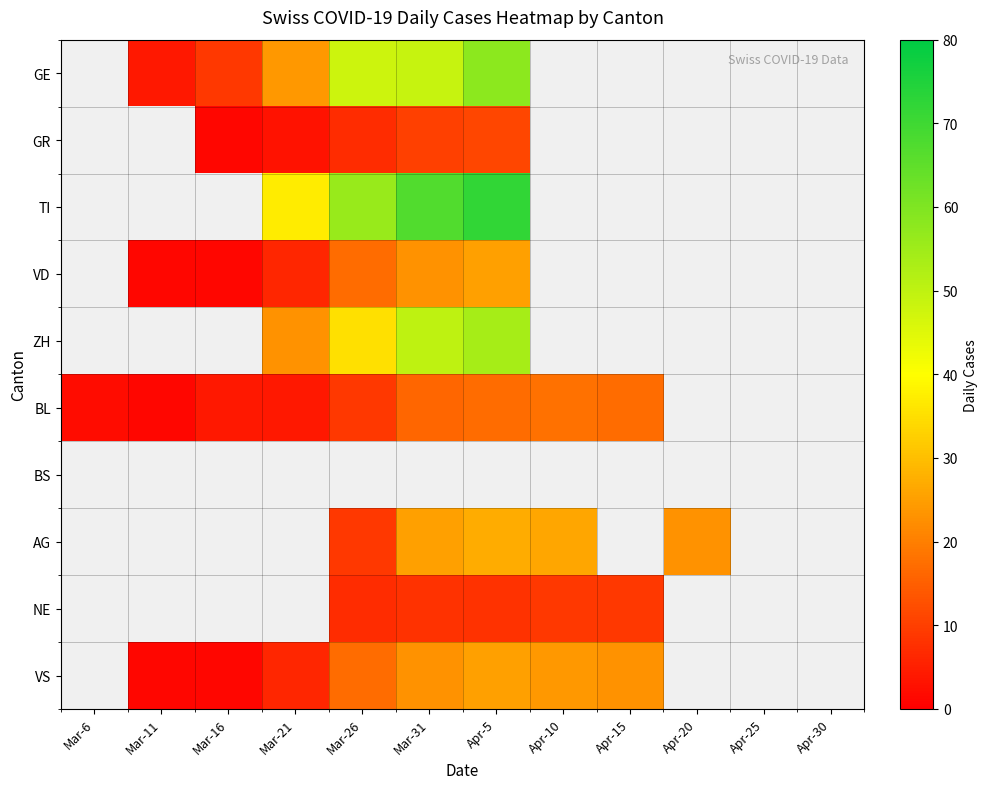

Is the value of BS at Mar-16 greater than the value of GR at Apr-5?

No